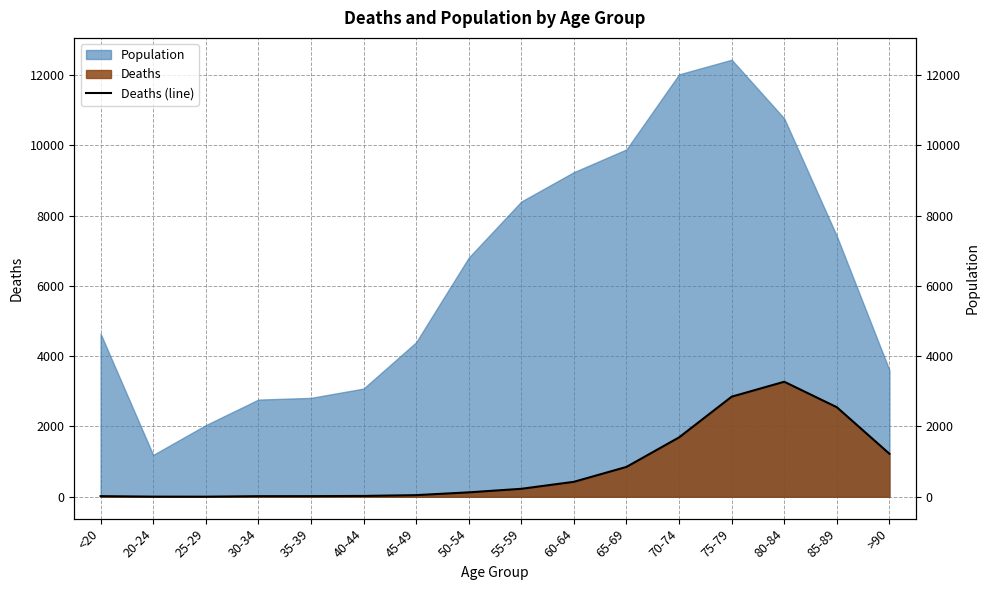

What is the label of the 14th point from the left?

80-84